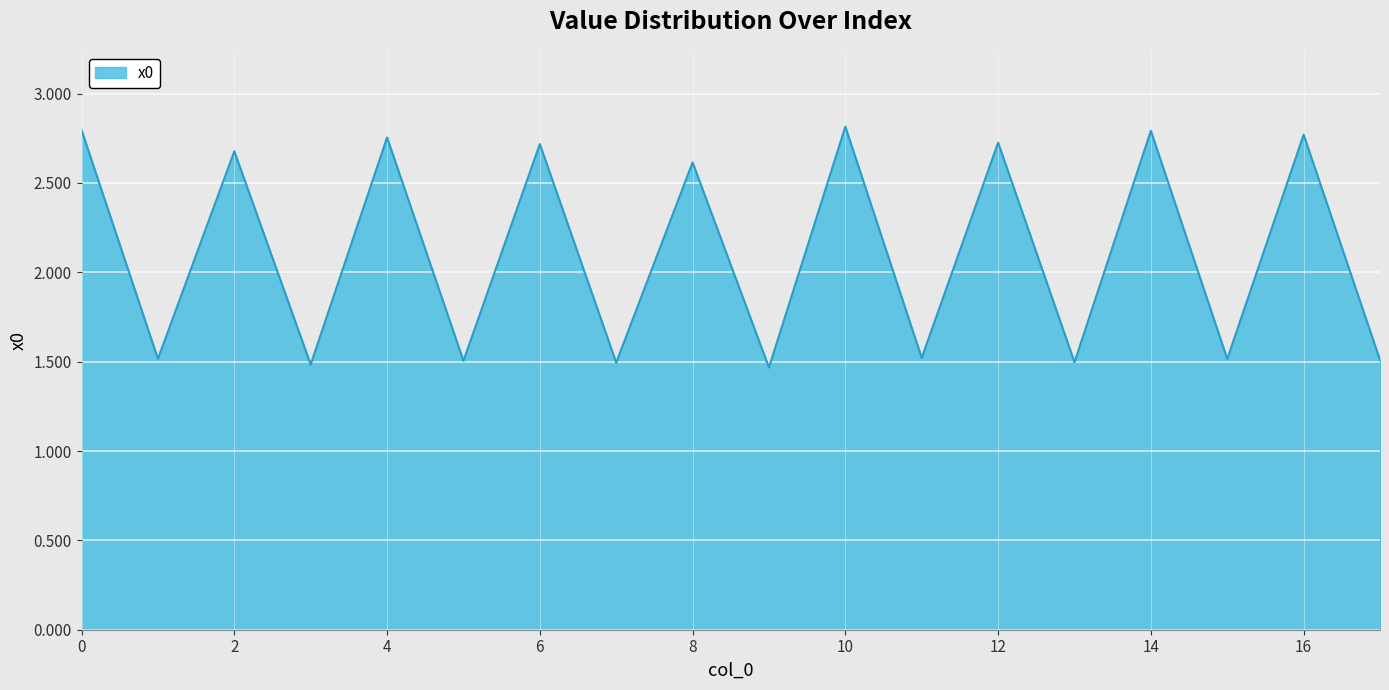

What is the difference between the maximum and minimum values?

1.3